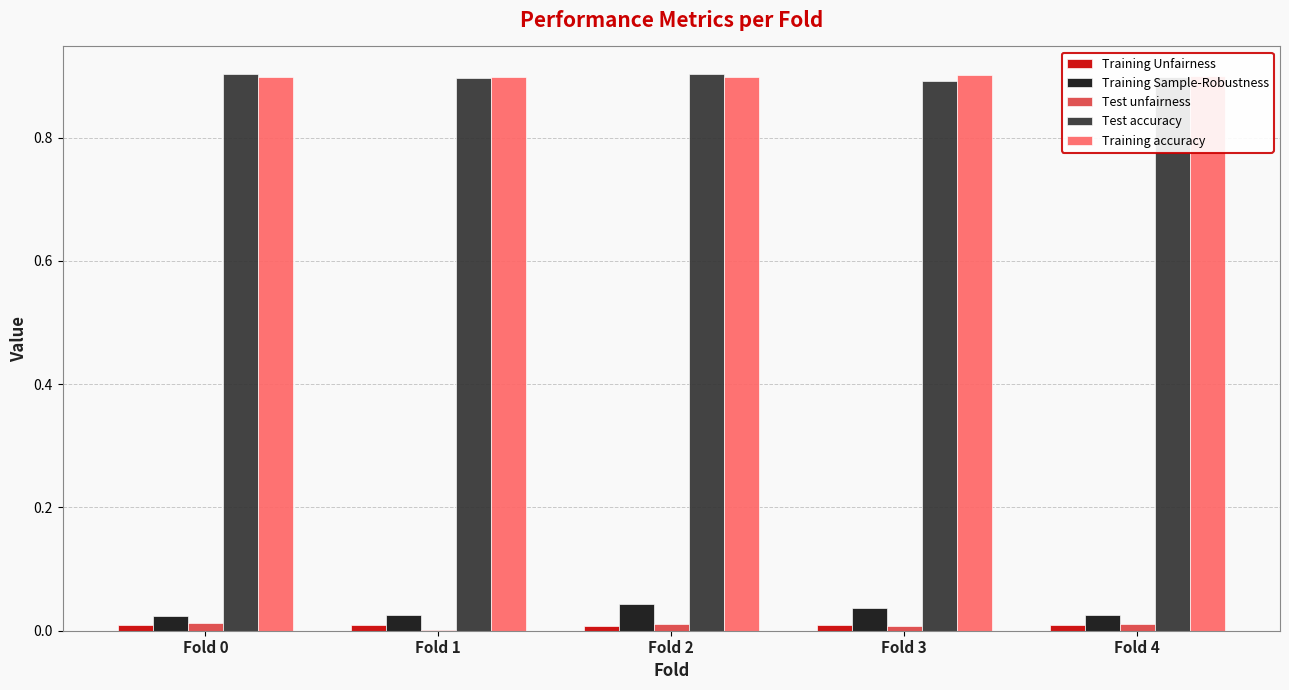

What is the spread (max minus min) of values at Fold 0?

0.9